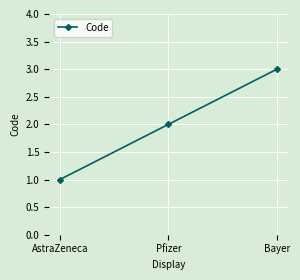

What is the approximate value at Bayer?

3